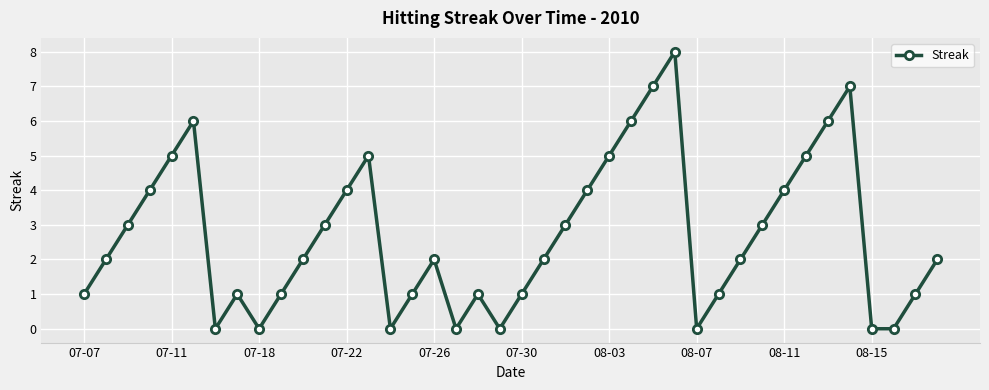

What is the greatest value displayed?

8